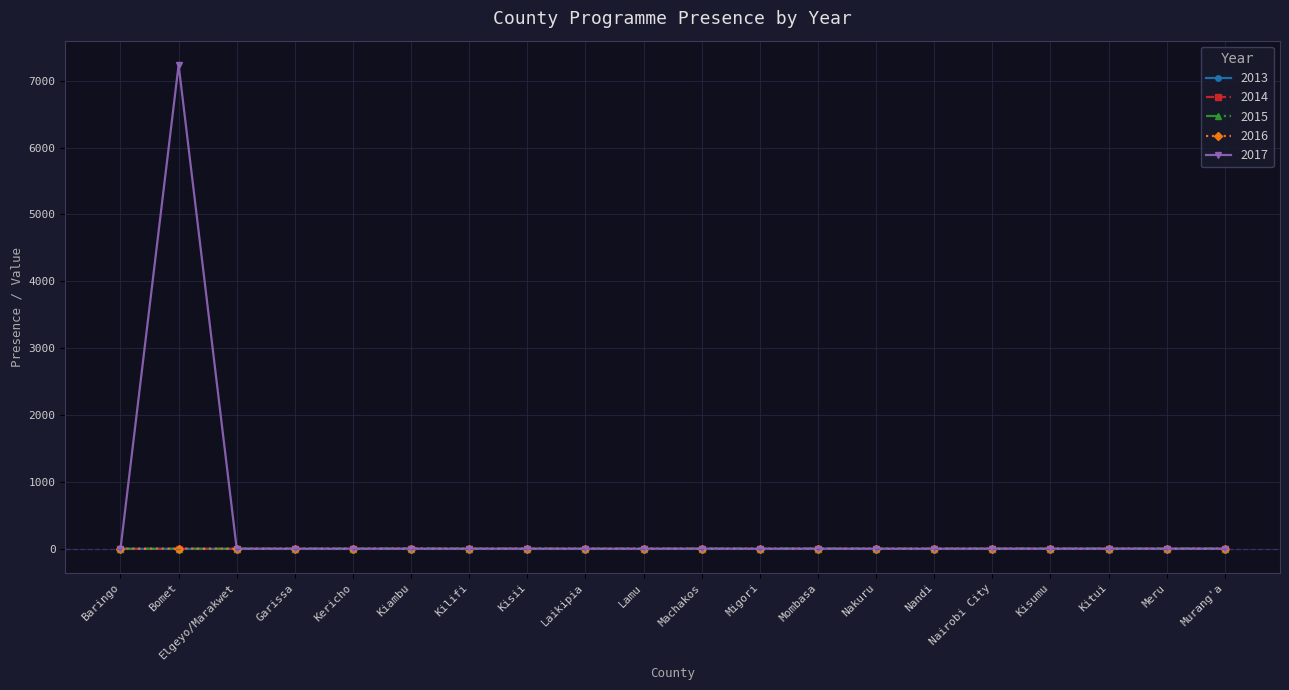

The value of 2016 at Murang'a is 0. True or false?

True